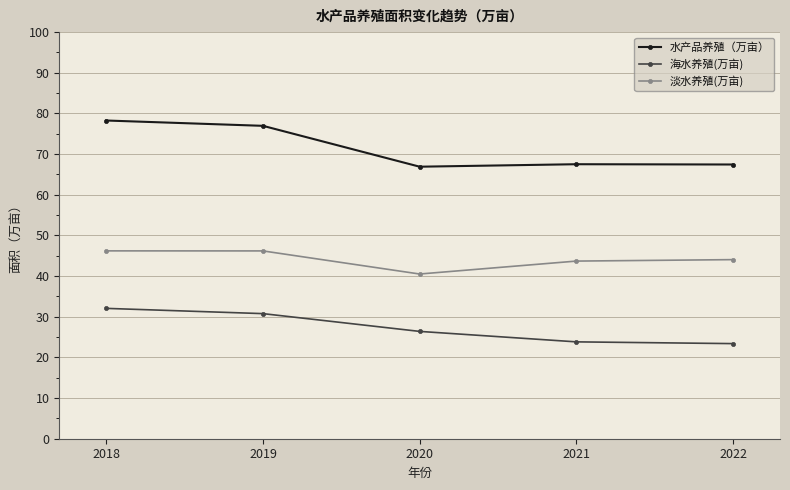

What is the smallest value displayed?

23.4